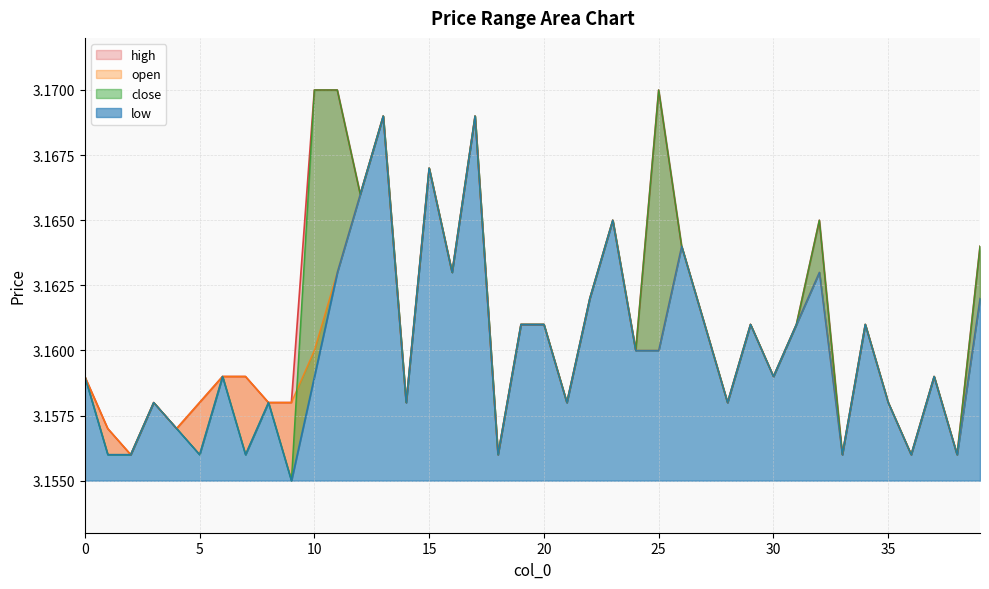

What is the value of the high point at the 4th from the left?

3.2